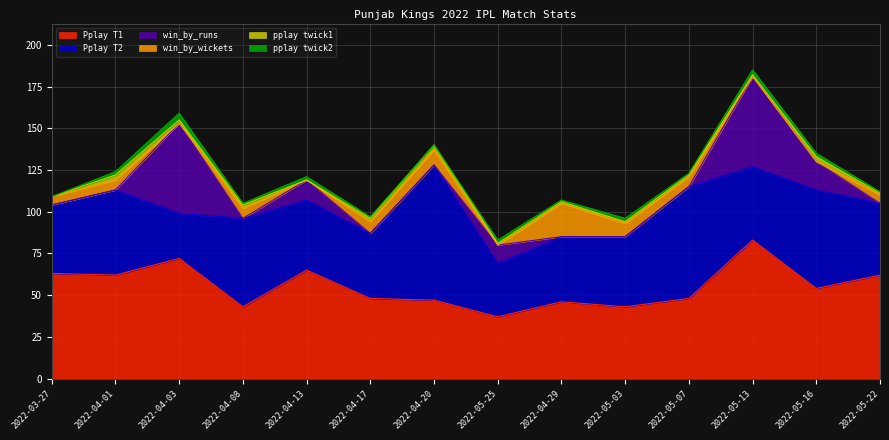

What is the average value of the win_by_wickets series?

5